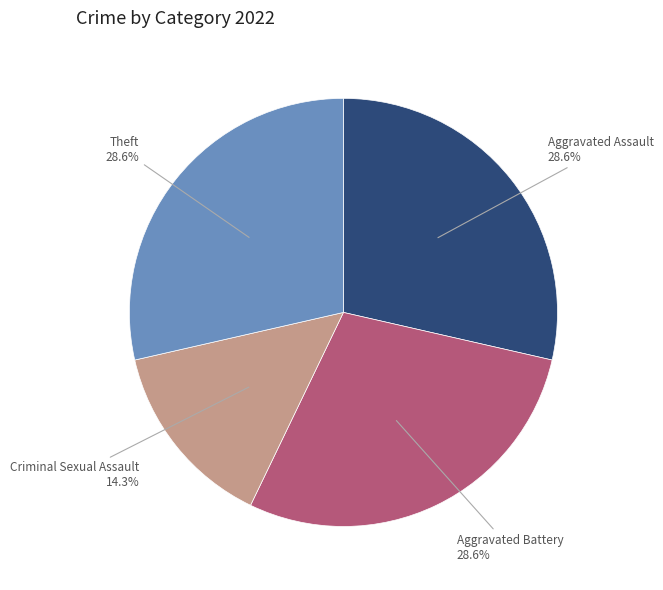

How many segments does this pie chart have?

4